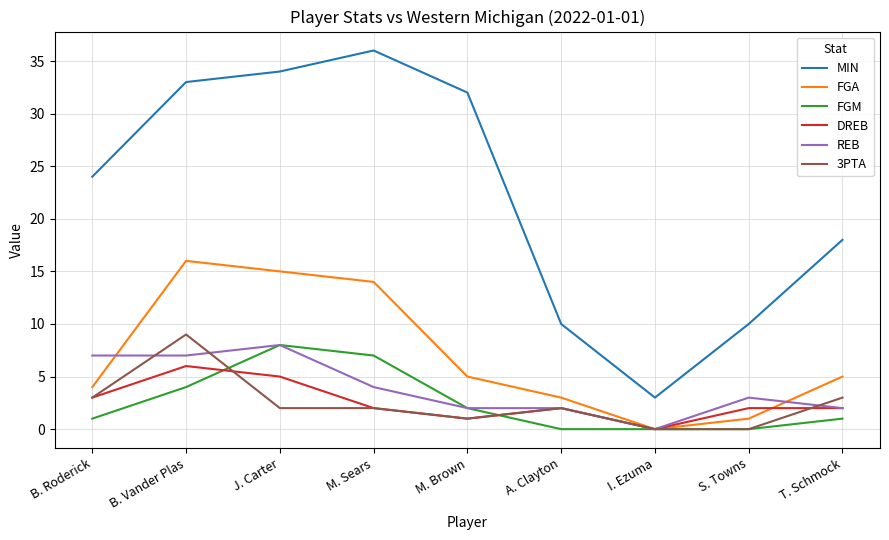

Where is MIN nearest to the value 19?

T. Schmock